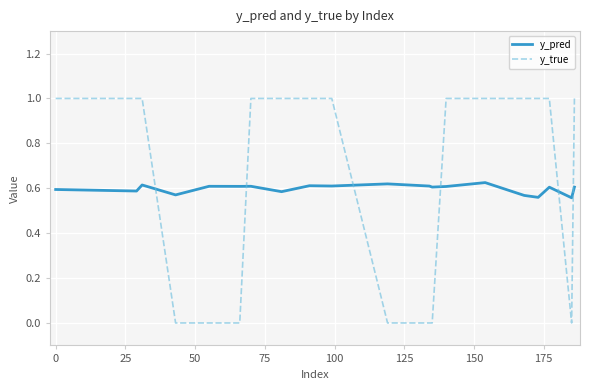

In y_pred, how many points are lower than both neighbors (excluding endpoints)?

8